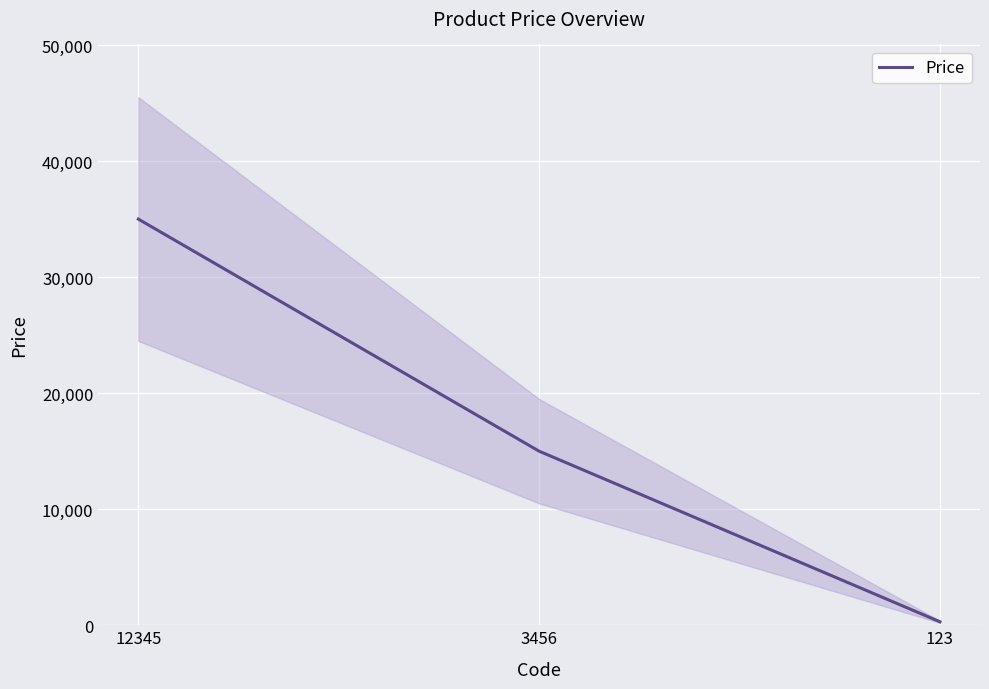

List the labels in order of value, largest first.

12345, 3456, 123